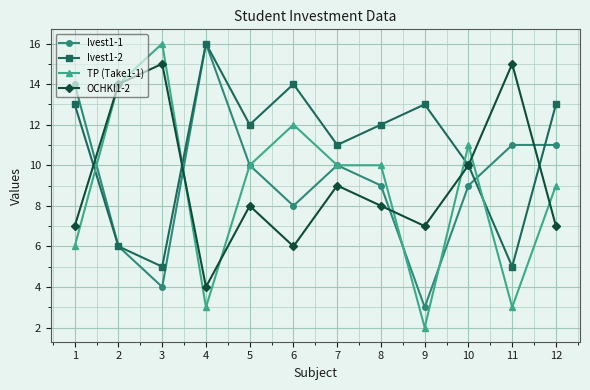

Which series has the widest spread of values?

TP (Take1-1)